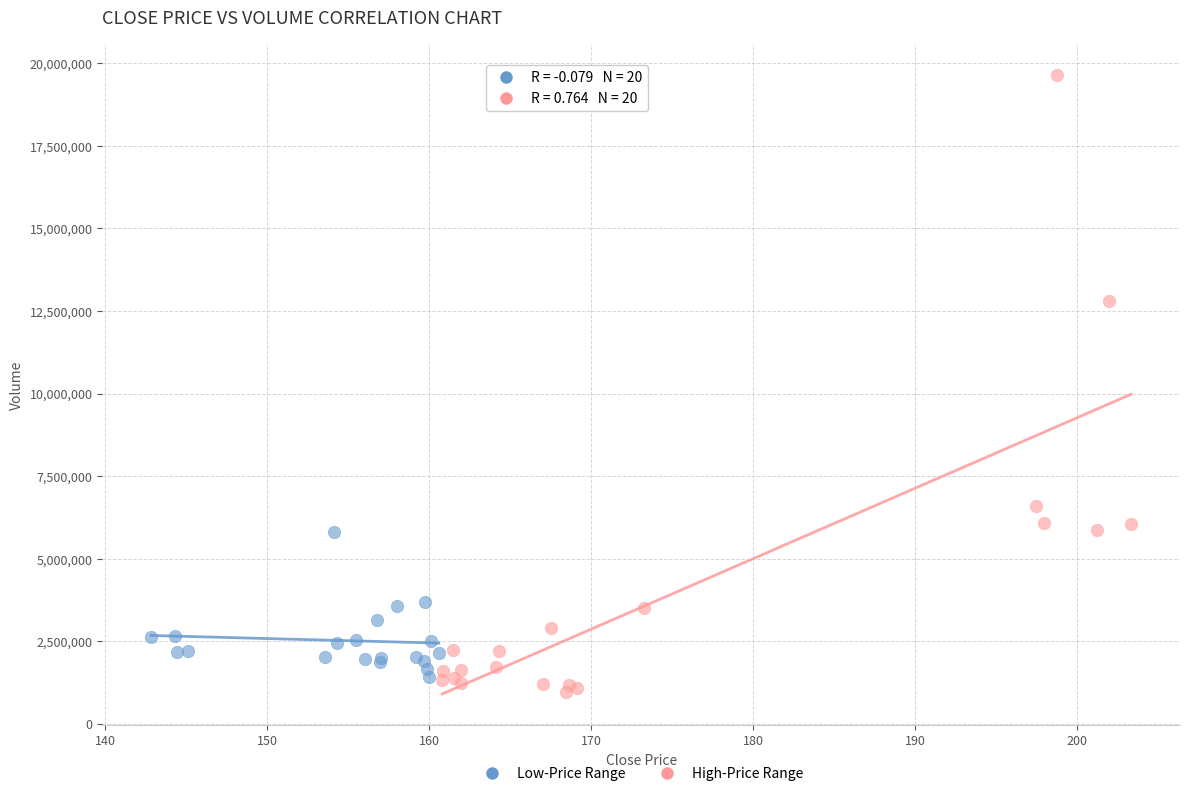

Which series reaches the maximum Y coordinate?

High-Price Range